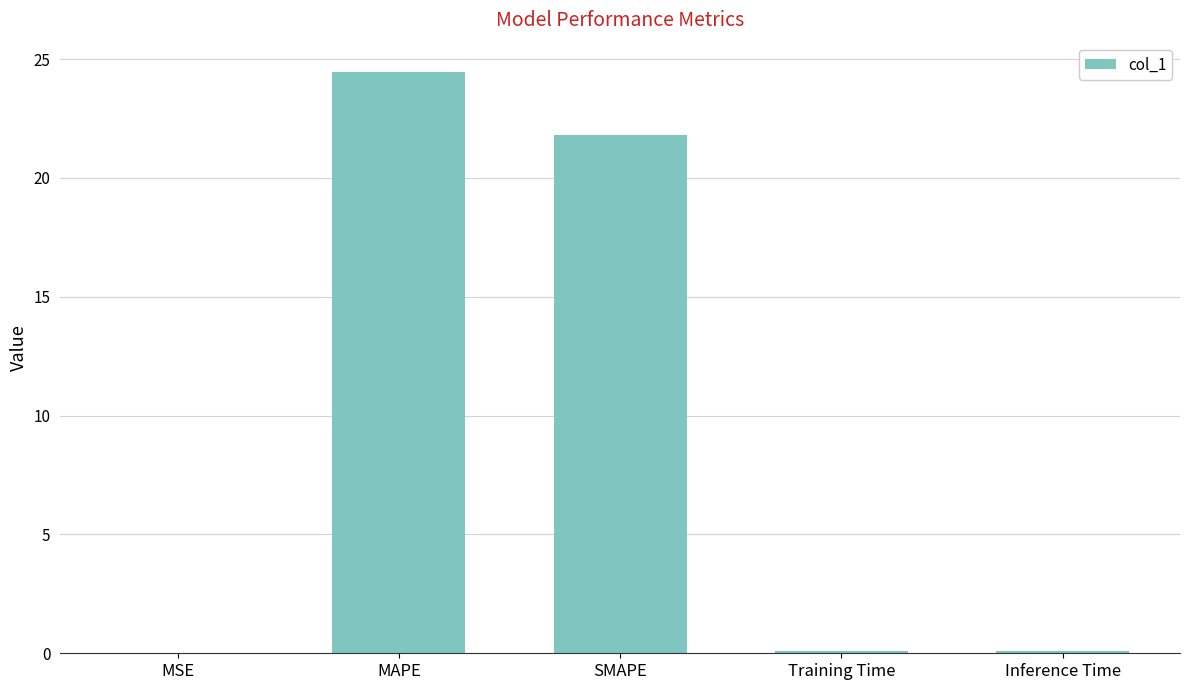

What is the maximum value shown in the chart?

24.5